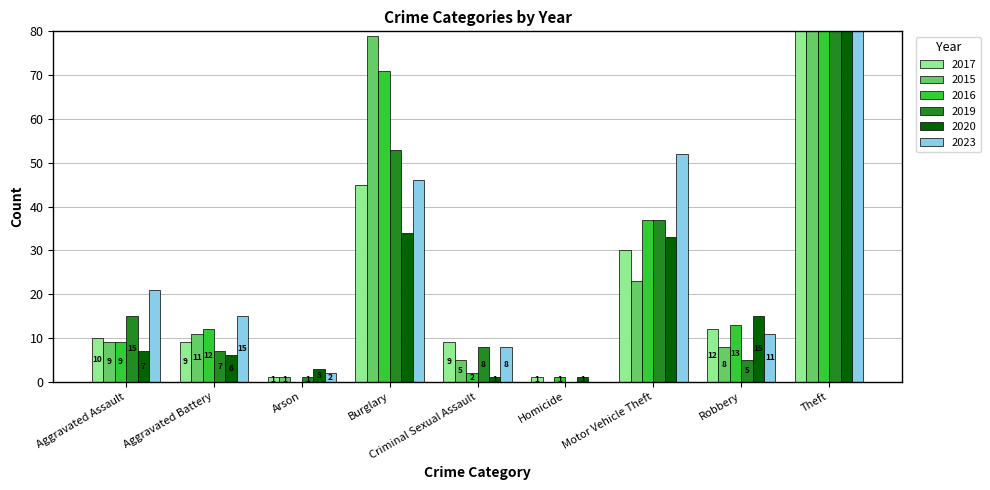

Reading left to right, transcribe all the data shown in this chart.

2017: 10	9	1	45	9	1	30	12	237
2015: 9	11	1	79	5	0	23	8	276
2016: 9	12	0	71	2	1	37	13	287
2019: 15	7	1	53	8	0	37	5	256
2020: 7	6	3	34	1	1	33	15	224
2023: 21	15	2	46	8	0	52	11	280